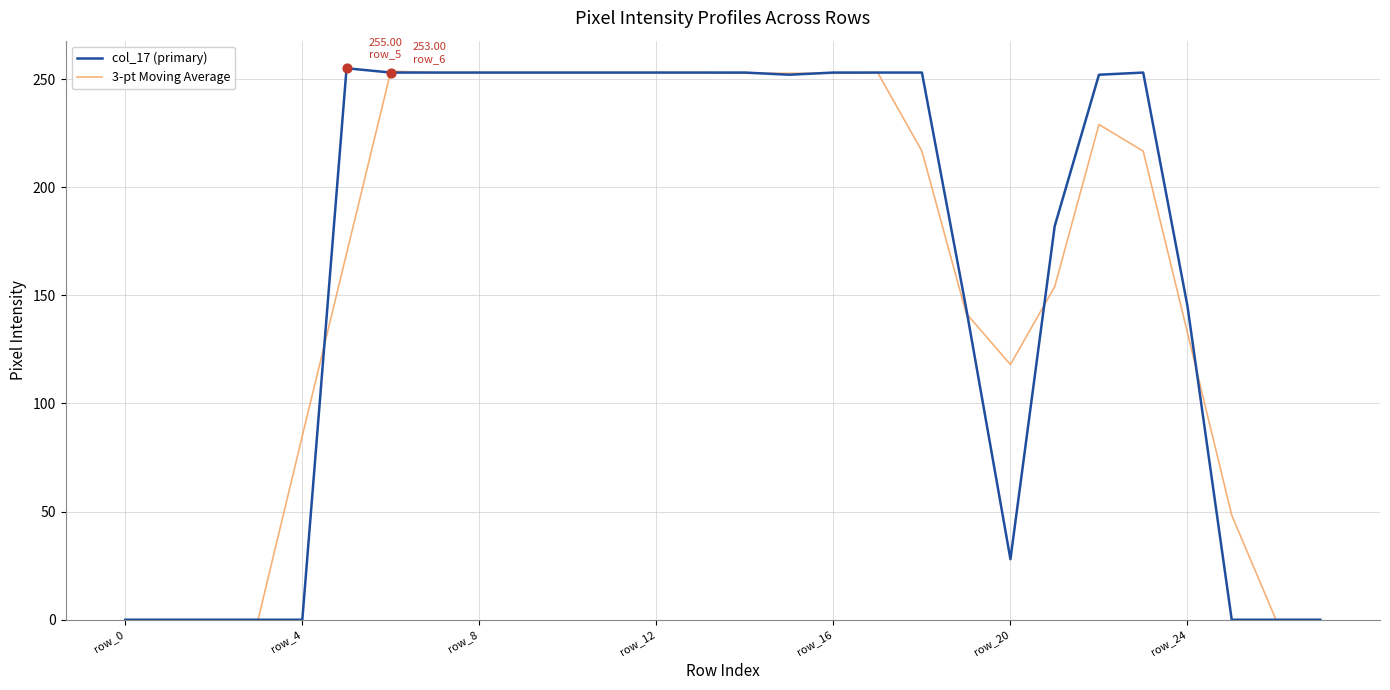

What is the maximum value for 3-pt Moving Average?

253.7